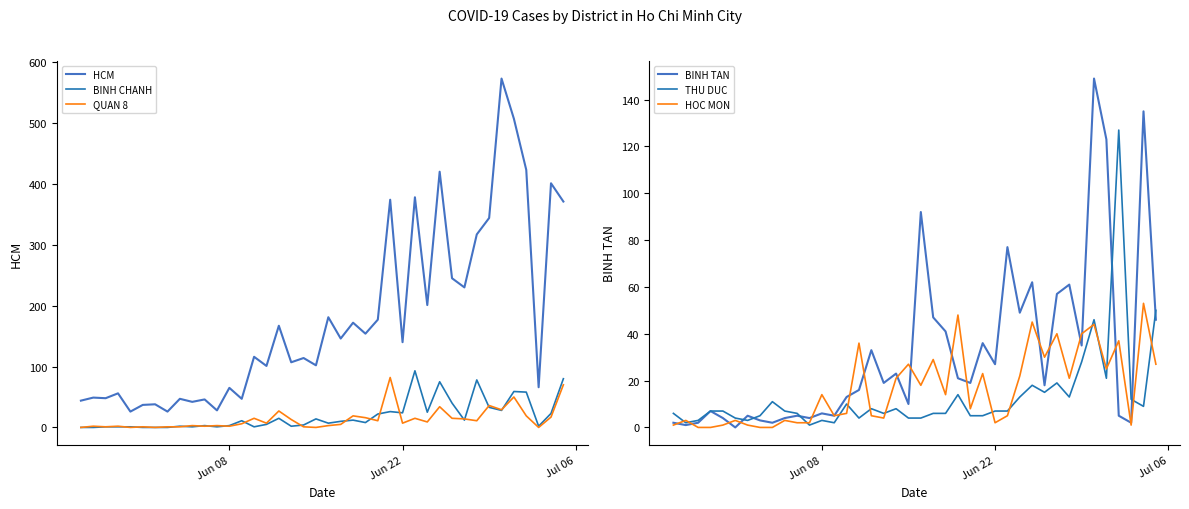

What is the sum of all HCM values?

7126